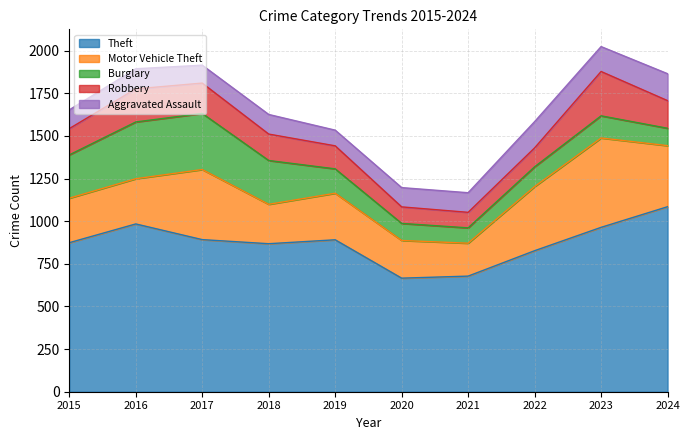

What is the difference between the maximum and minimum values in the Aggravated Assault series?

66